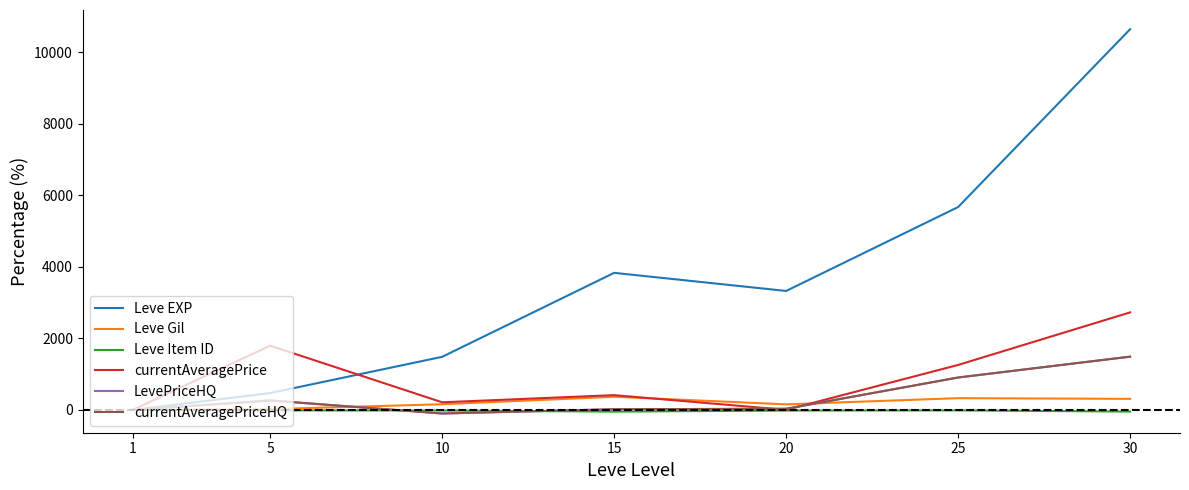

Rank the series by their maximum value, from highest to lowest.

Leve EXP, currentAveragePrice, LevePriceHQ, currentAveragePriceHQ, Leve Gil, Leve Item ID